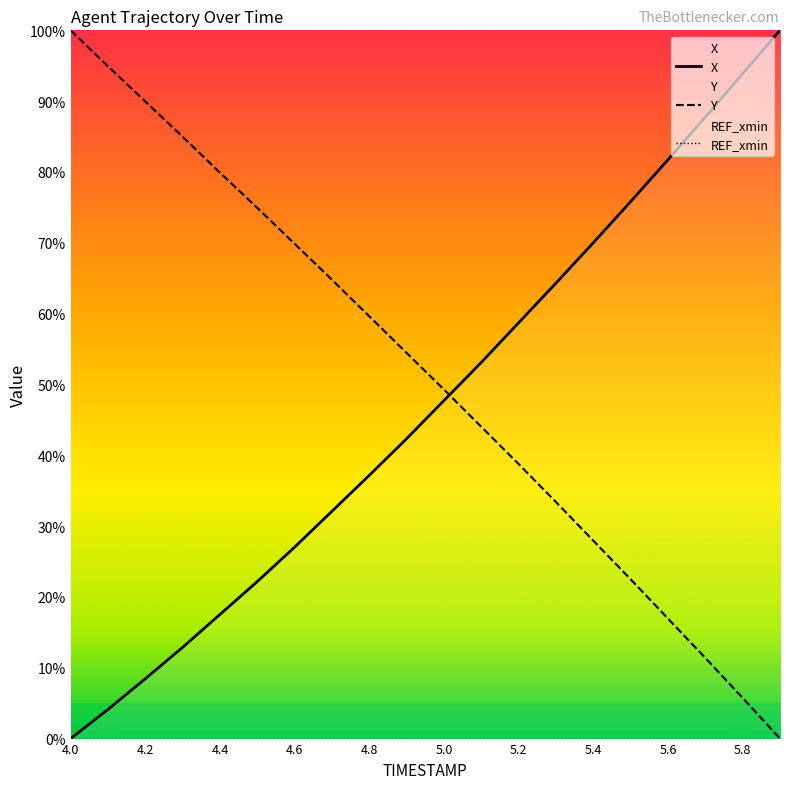

How many lines are shown in the chart?

3